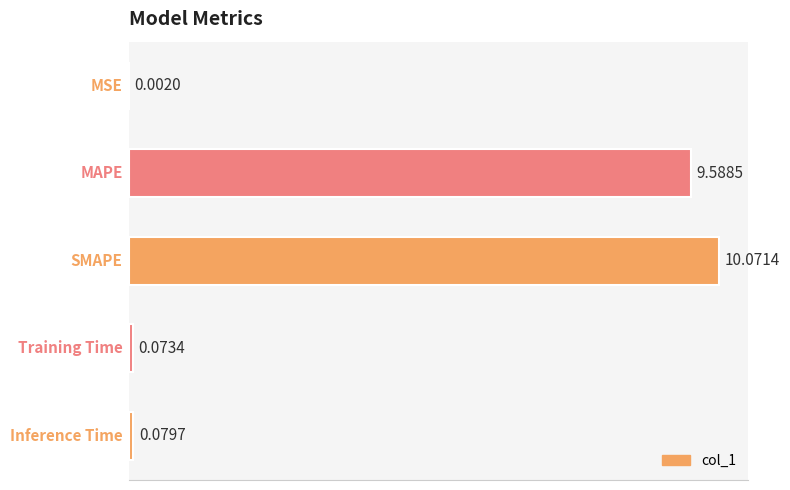

How many data points does each series have?

5